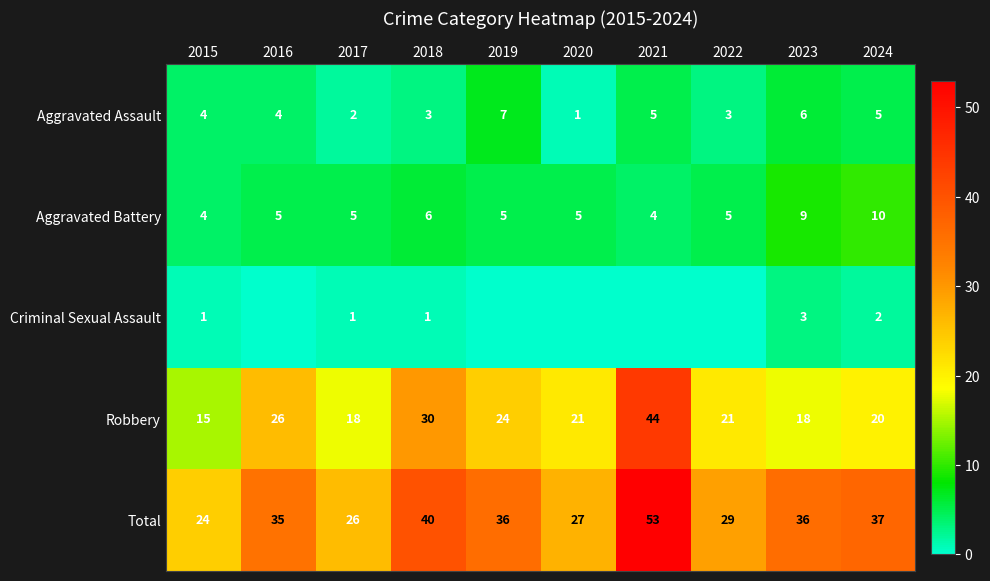

What is the spread (max minus min) of values at 2024?

35